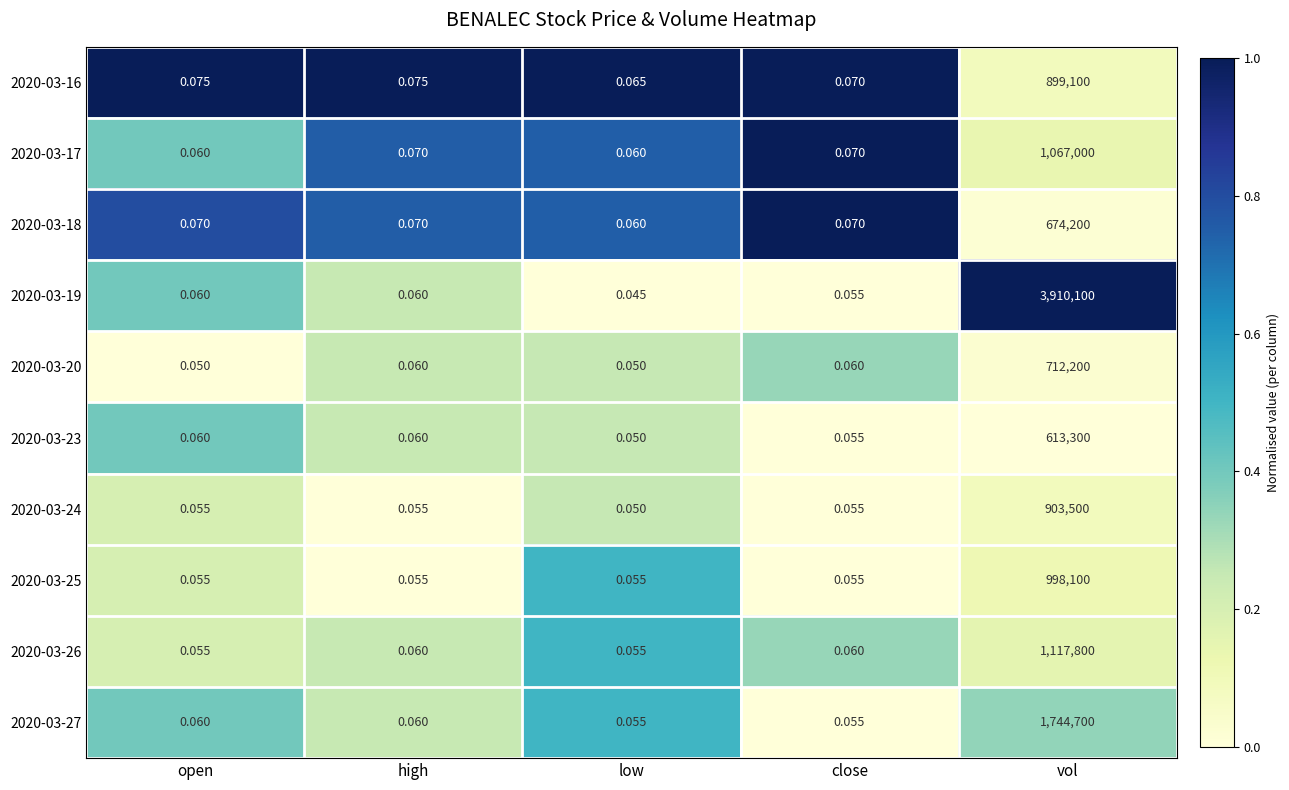

At which category is the sum across all series the highest?

vol